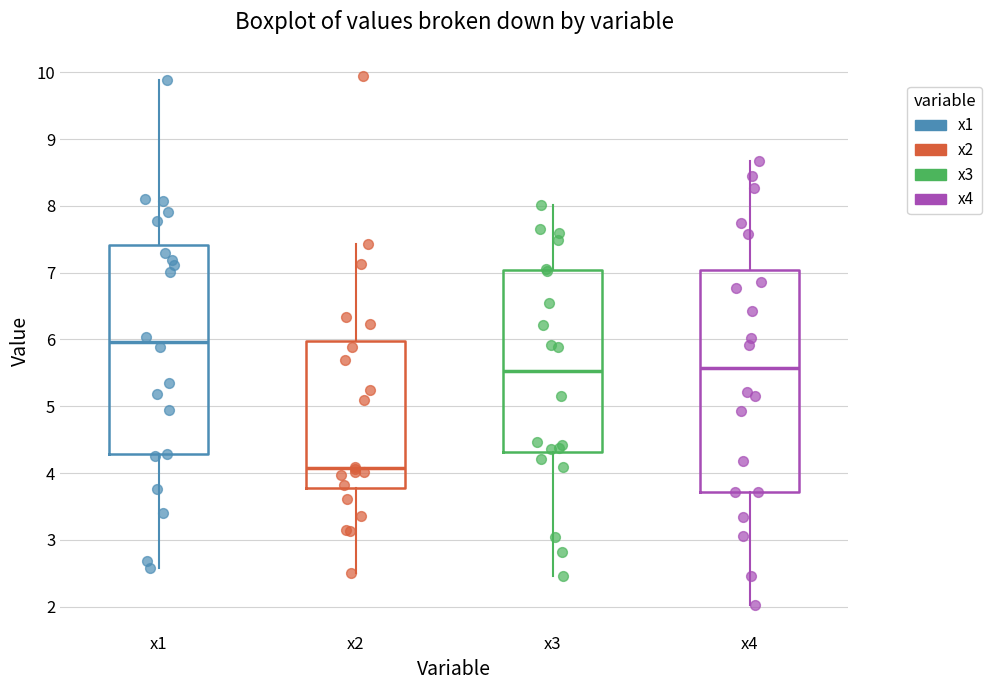

Which box's median line is the highest?

x1